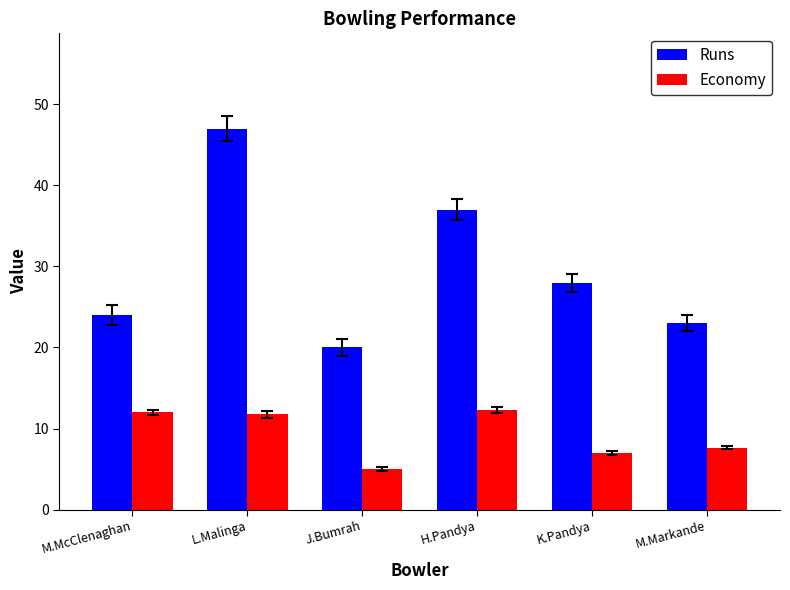

The Runs series shows 28.0 at K.Pandya. True or false?

True